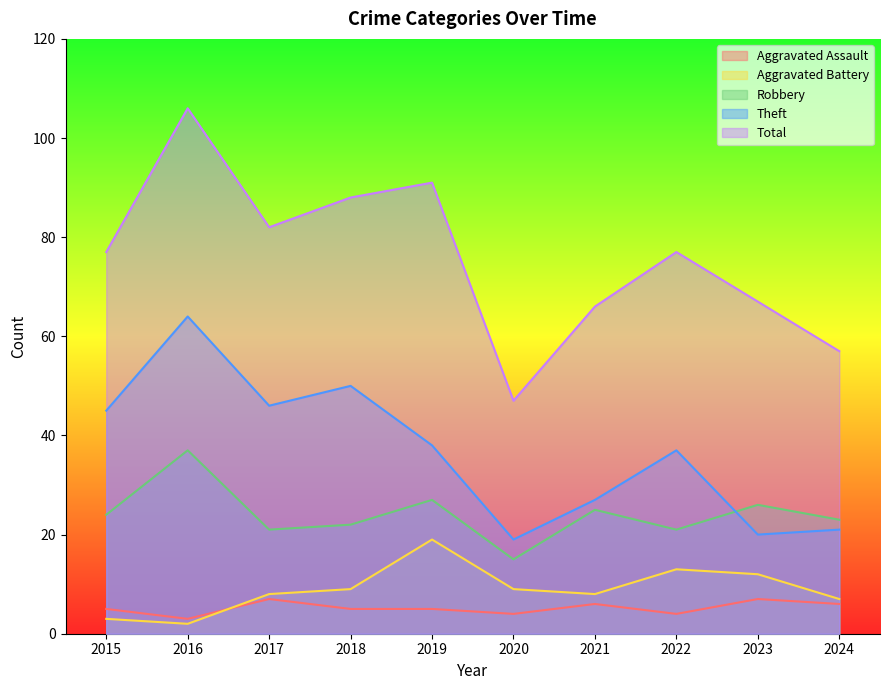

What is the difference between the maximum and minimum values in the Total series?

59